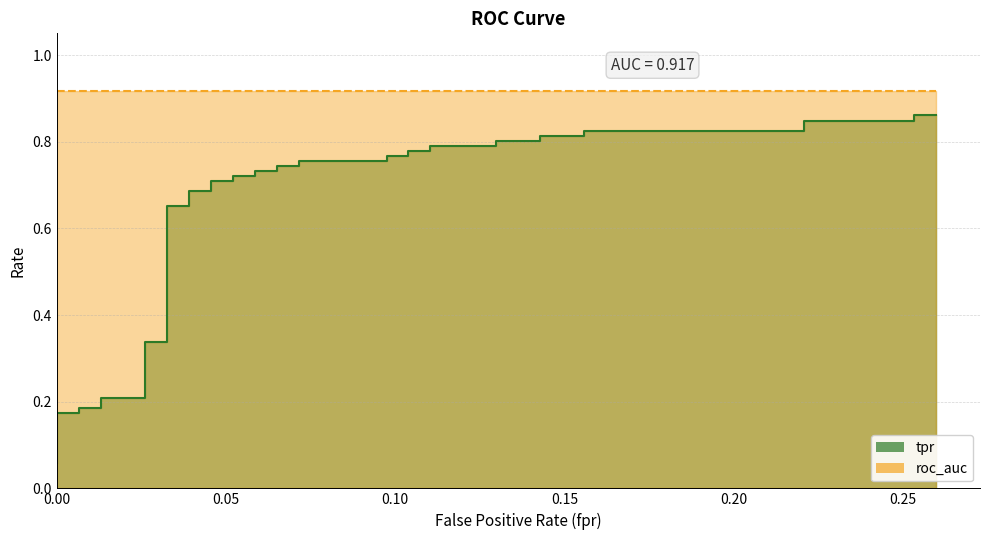

Does the chart have visible grid lines?

Yes